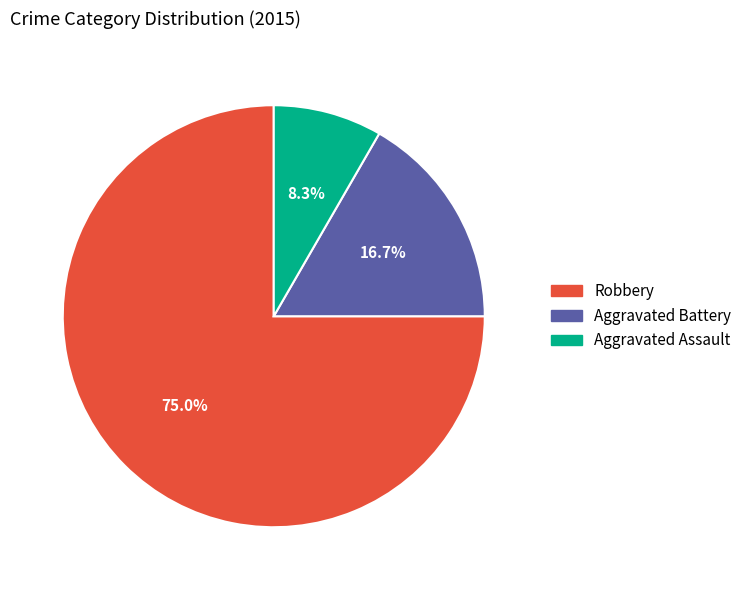

To the nearest percent, what percentage of the pie is Robbery?

75%